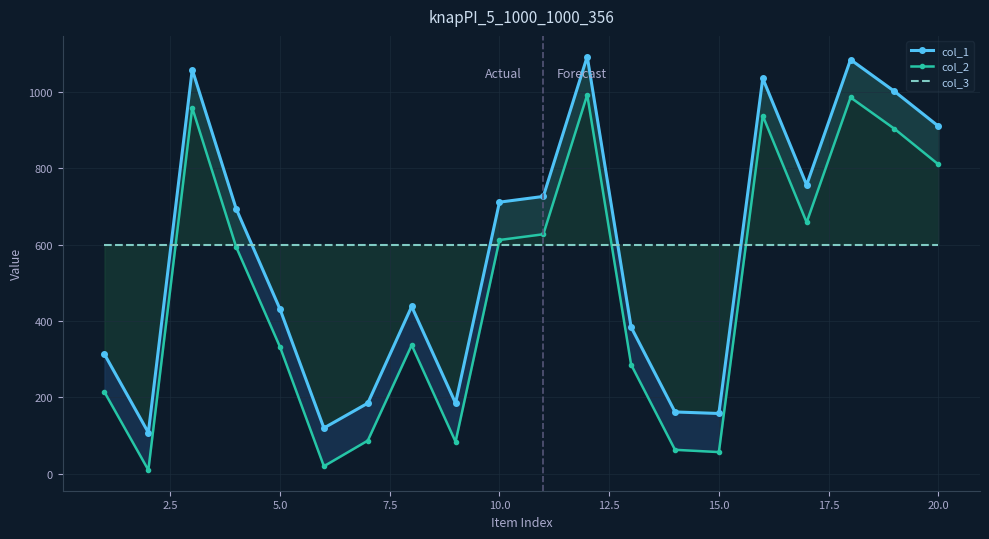

Reading left to right, what are all the values shown in this chart?

col_1: 313	108	1058	694	431	120	185	438	185	711	726	1092	384	162	158	1035	756	1084	1001	910
col_2: 214	10	958	594	332	20	87	337	84	612	627	992	286	63	57	937	658	985	903	810
col_3: 600	600	600	600	600	600	600	600	600	600	600	600	600	600	600	600	600	600	600	600